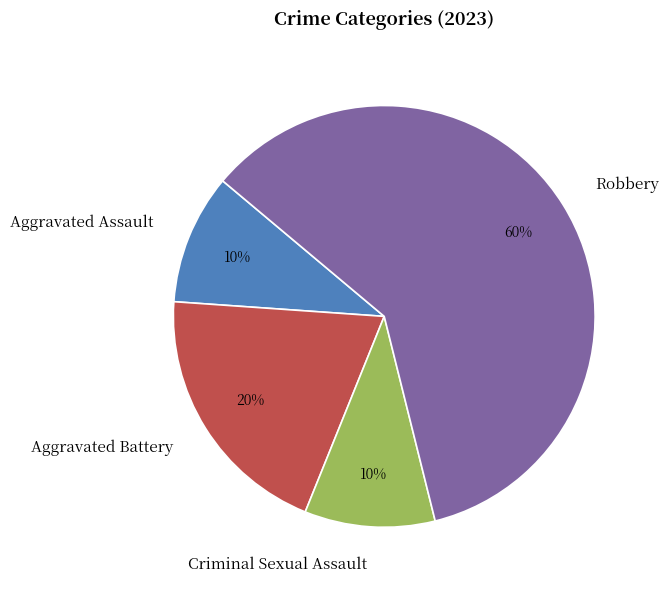

Which slice is the largest?

Robbery